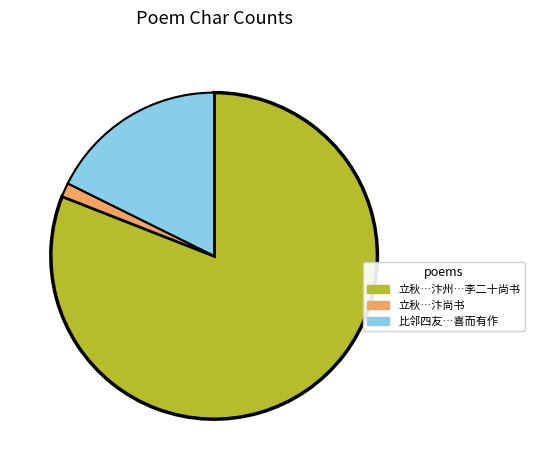

Does any single category account for the majority?

Yes